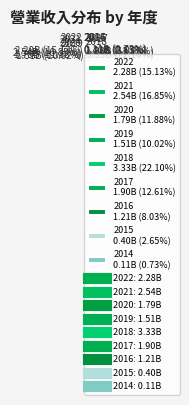

Approximately how many times larger is the value at 2021 compared to 2019?

1.7